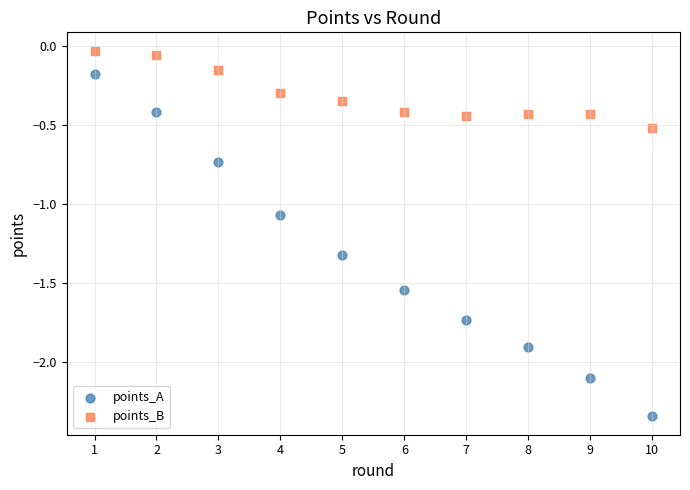

Which series contains the lowest Y value?

points_A